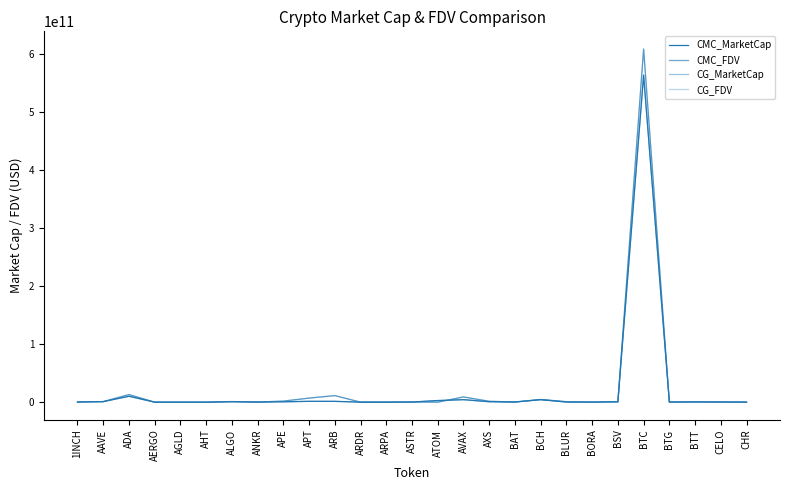

Does the chart have visible grid lines?

No